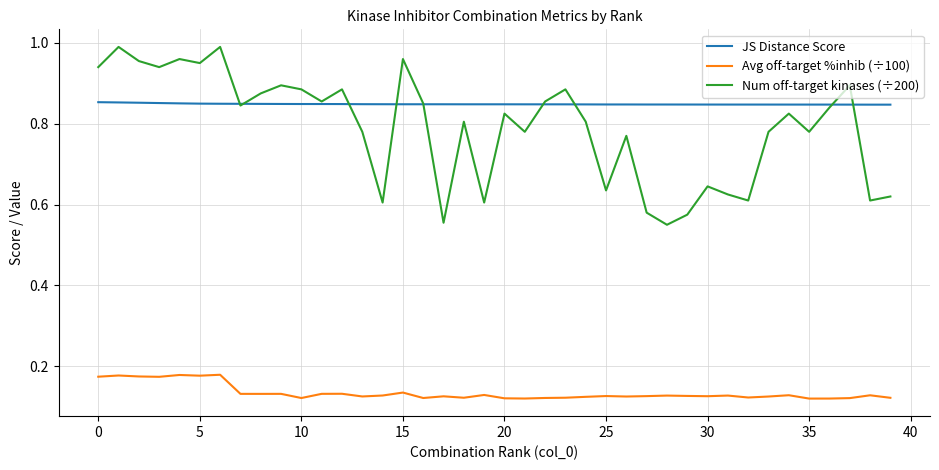

Rank the series by their maximum value, from highest to lowest.

Num off-target kinases (÷200), JS Distance Score, Avg off-target %inhib (÷100)